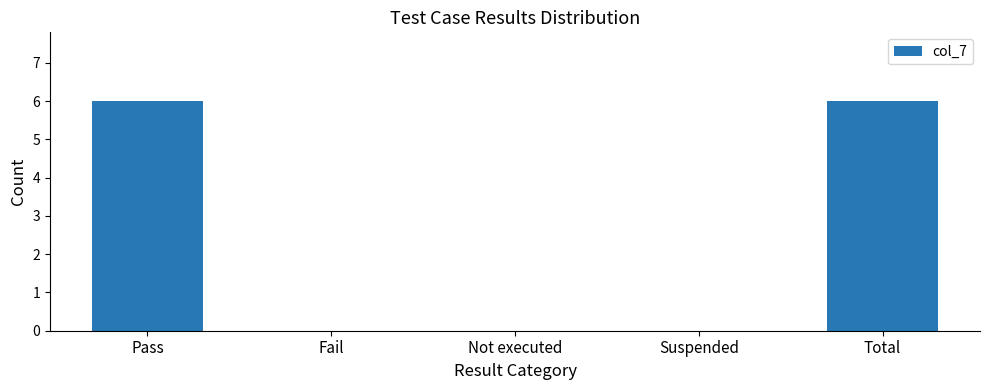

What is the greatest value displayed?

6